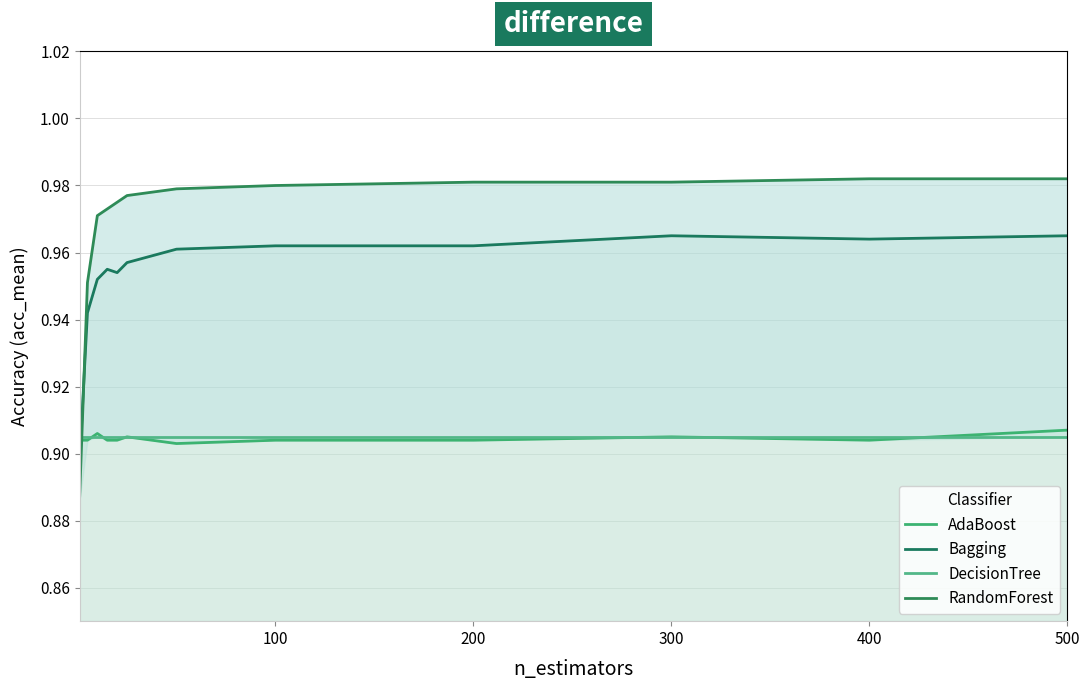

Rank the series at 300 from highest to lowest value.

RandomForest, Bagging, AdaBoost, DecisionTree